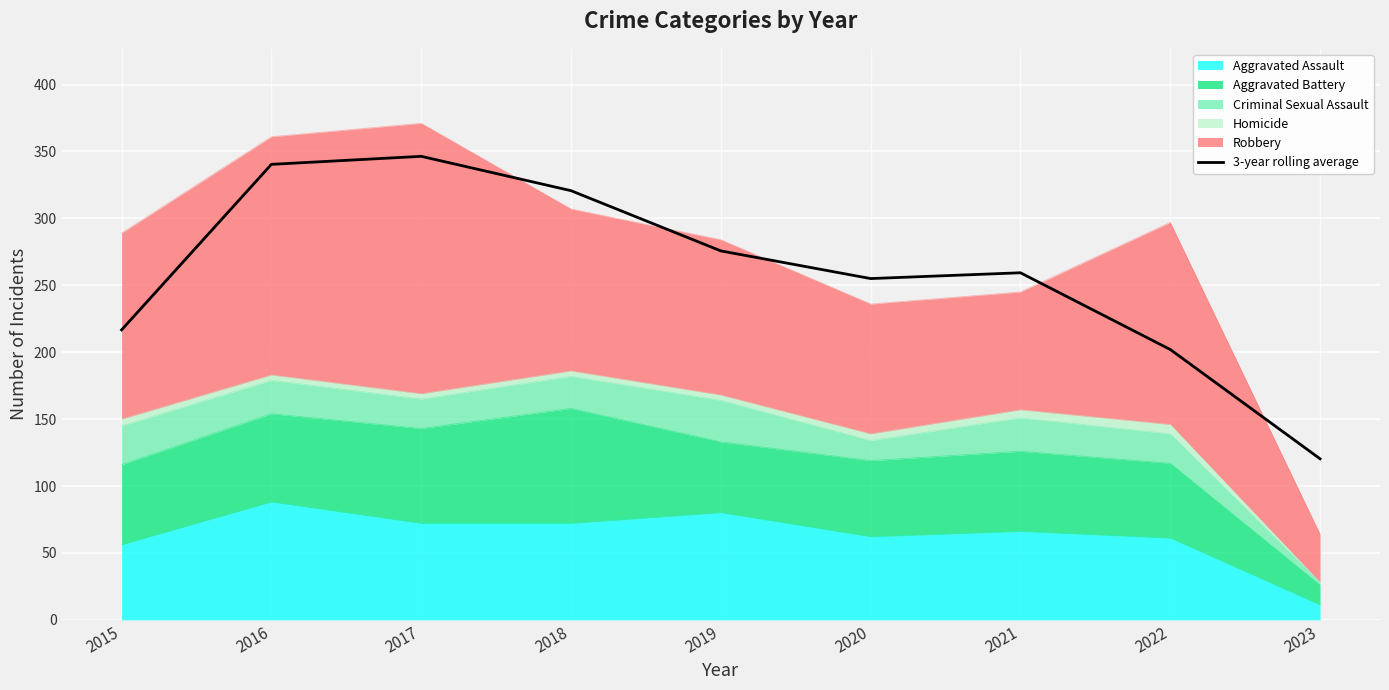

How many lines are shown in the chart?

1